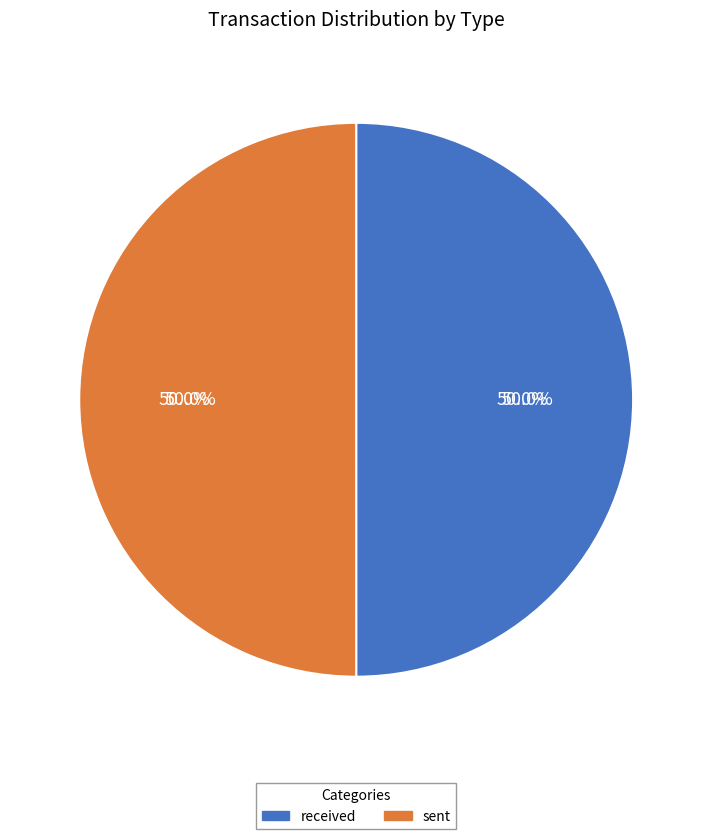

To the nearest percent, what is the combined percentage of sent and received?

100%